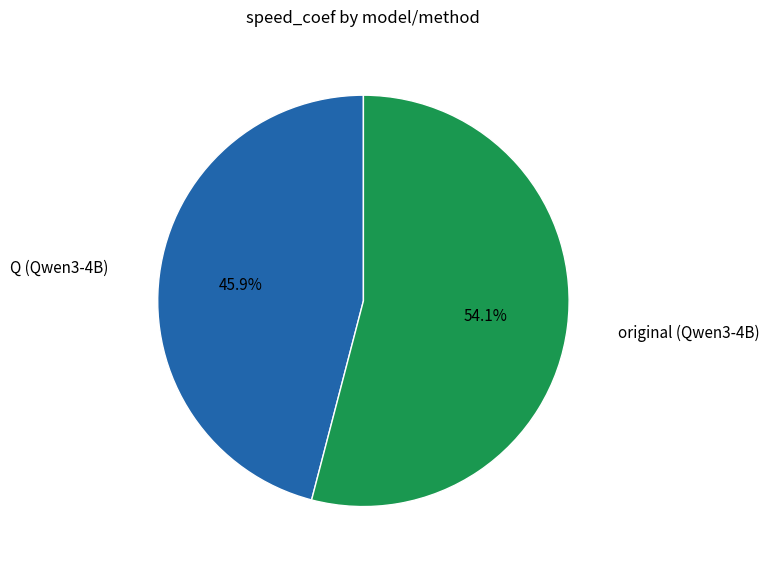

To the nearest percent, what percentage of the pie is Q (Qwen3-4B)?

46%